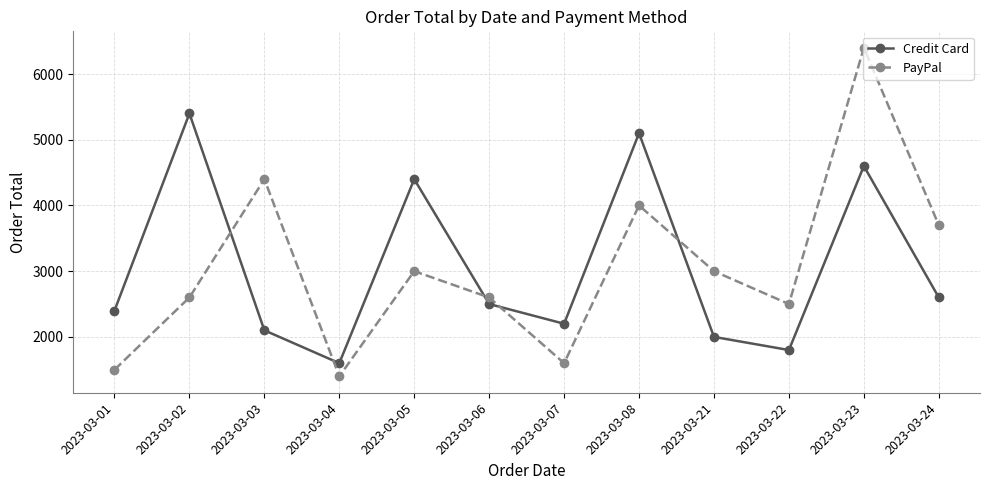

After their last crossing, which series has the higher values: Credit Card or PayPal?

PayPal